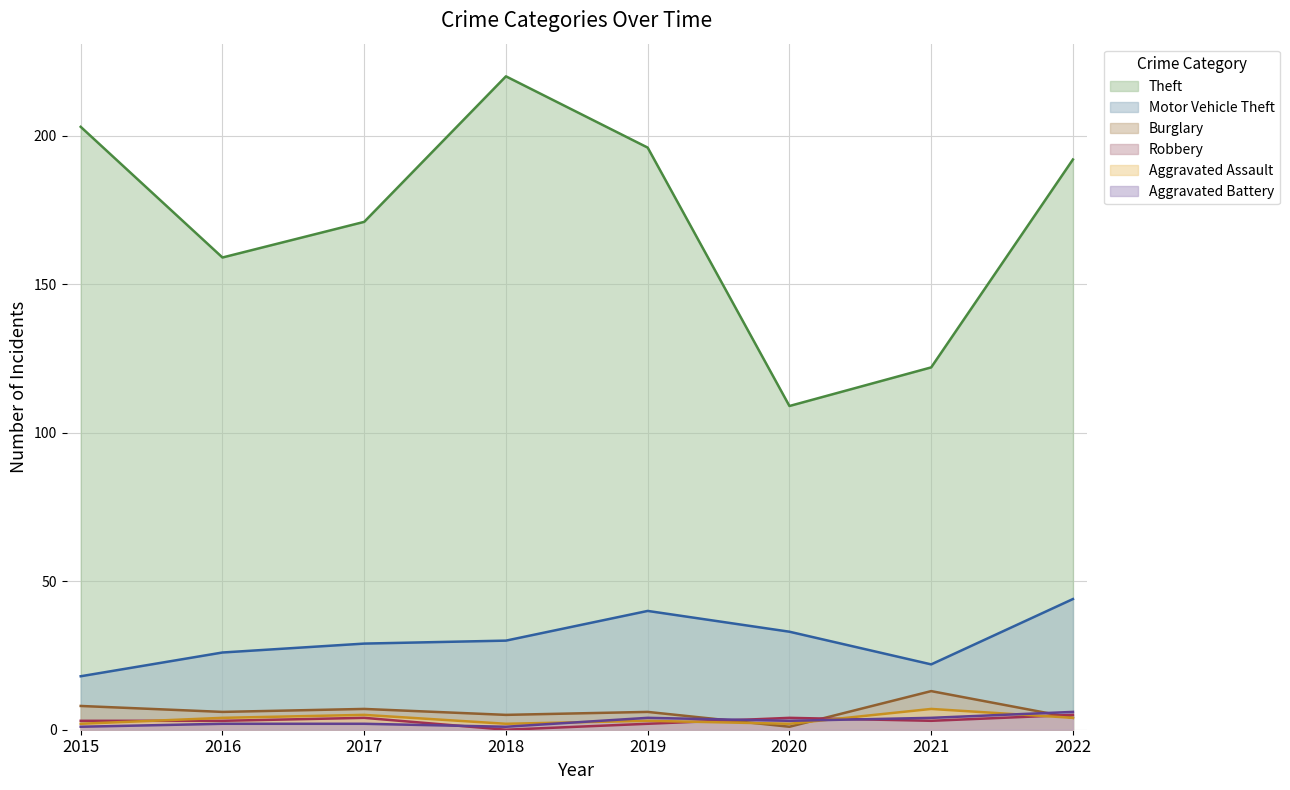

Read the Aggravated Assault value at 2017.

5